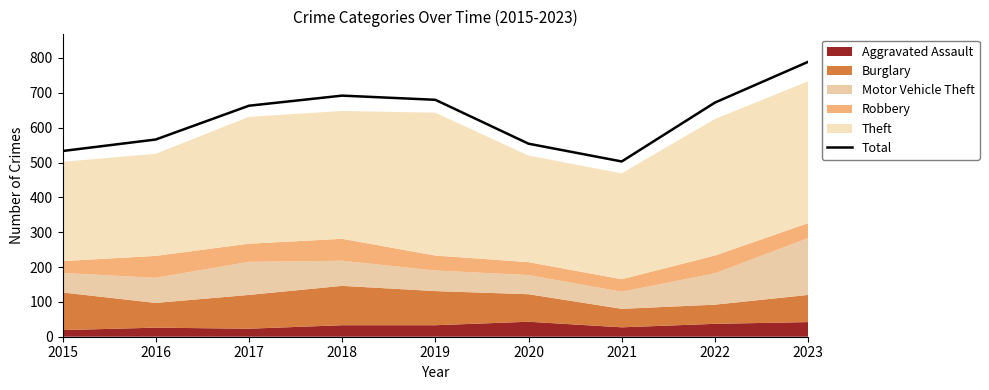

What is the minimum value shown in the chart?

503